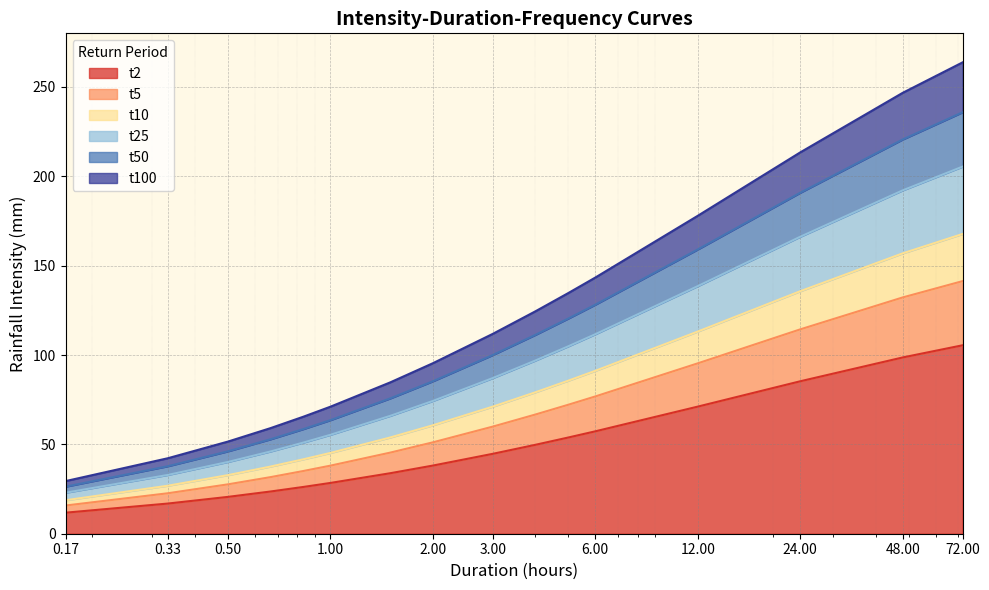

Is the value of t25 at 0.833 greater than the value of t100 at 12?

No